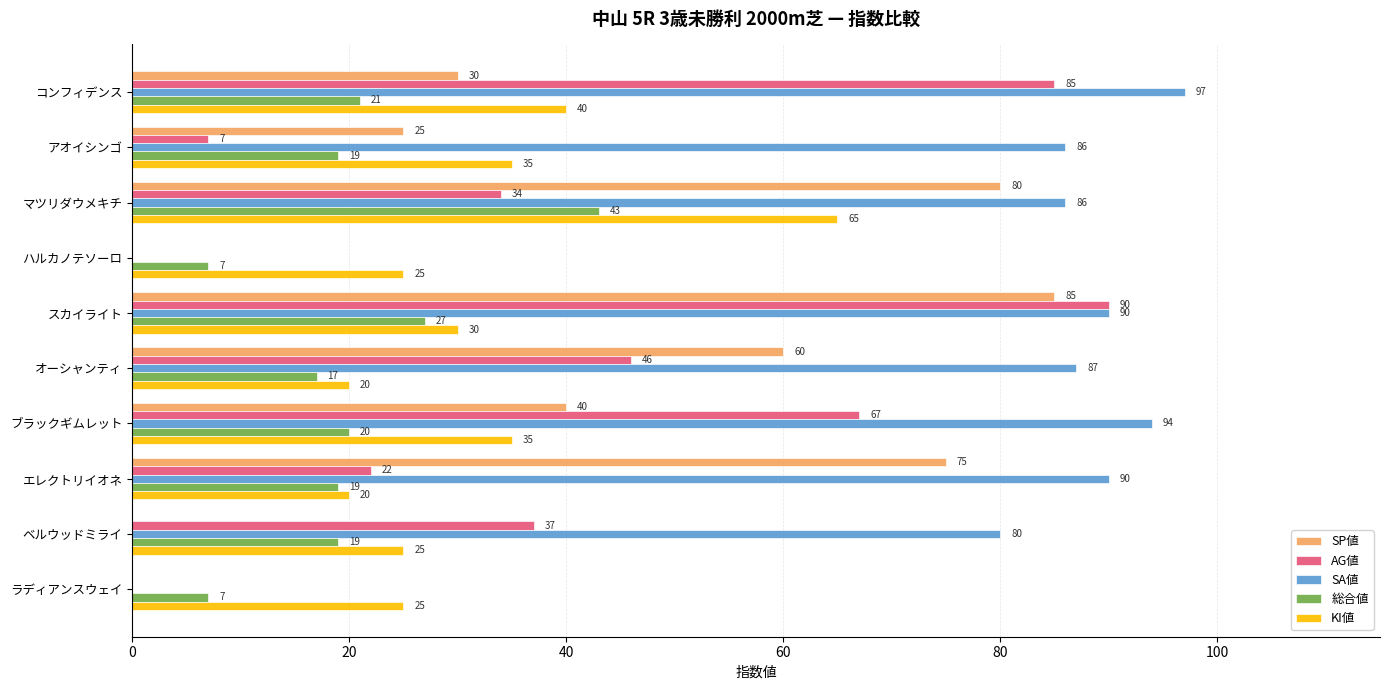

Between コンフィデンス and ブラックギムレット, which series saw the biggest shift?

AG値